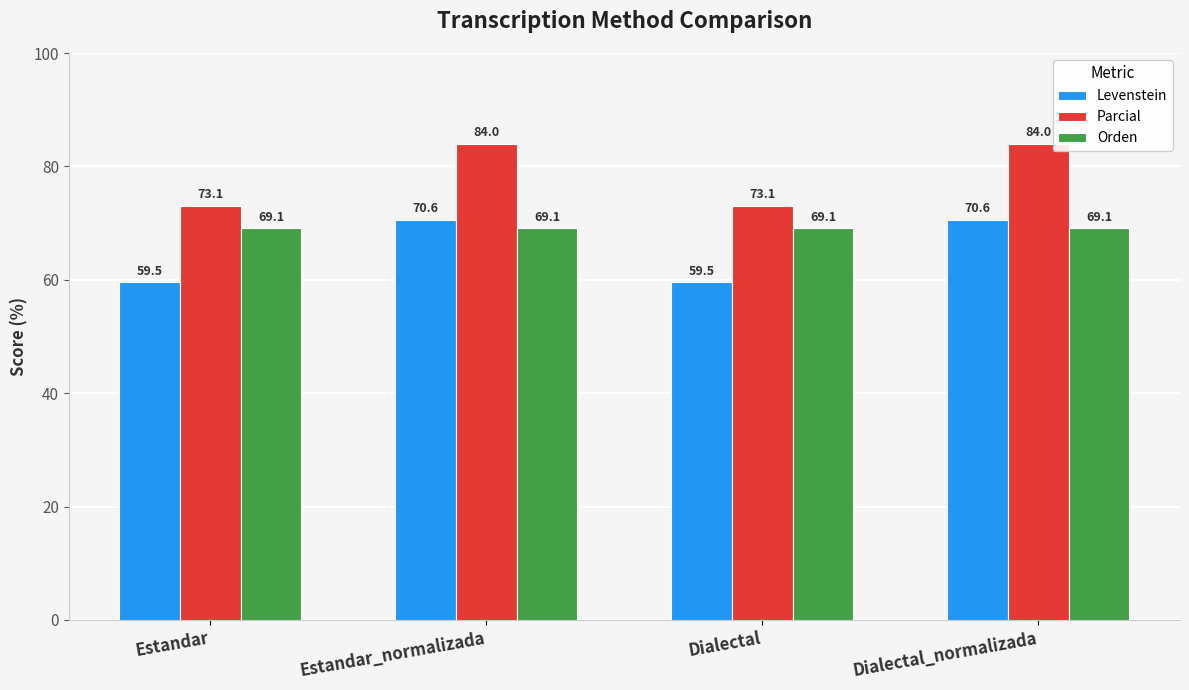

Which series changed the most between Estandar and Dialectal_normalizada?

Levenstein